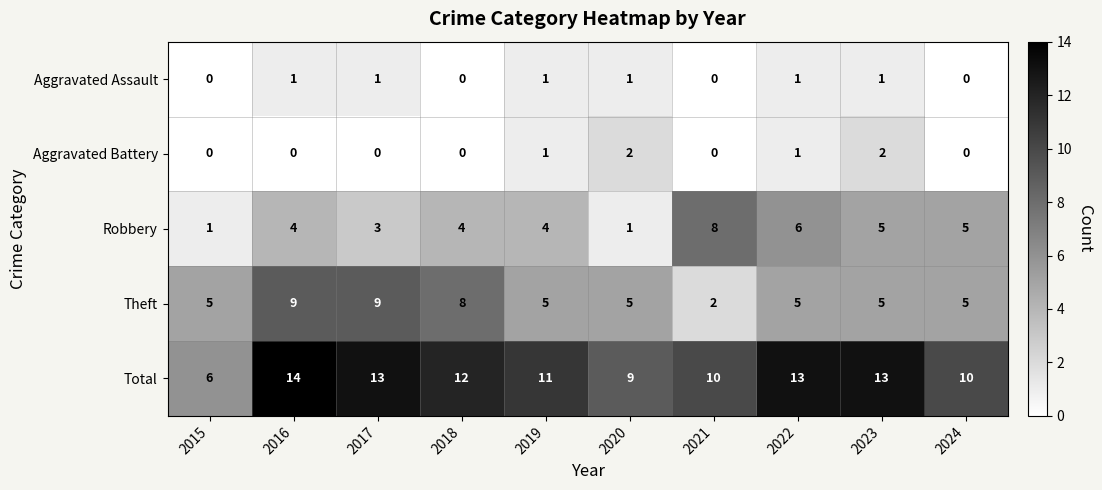

At which label does Total first exceed 12?

2016